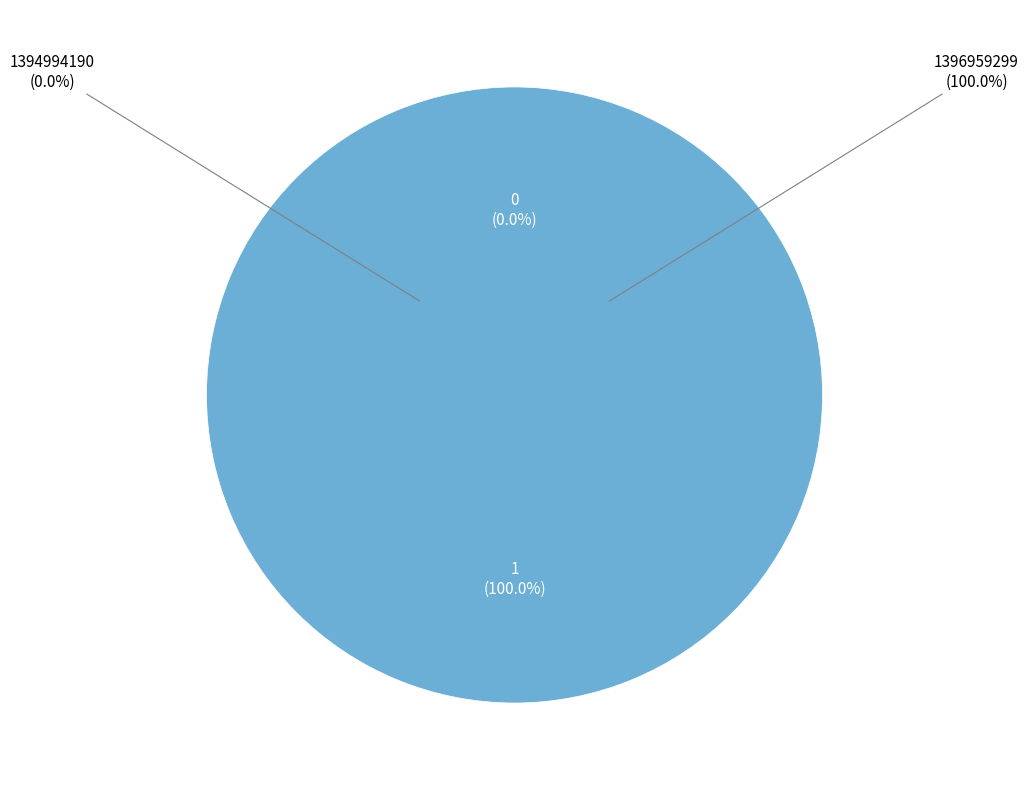

What is the smallest slice in the pie chart?

1394994190